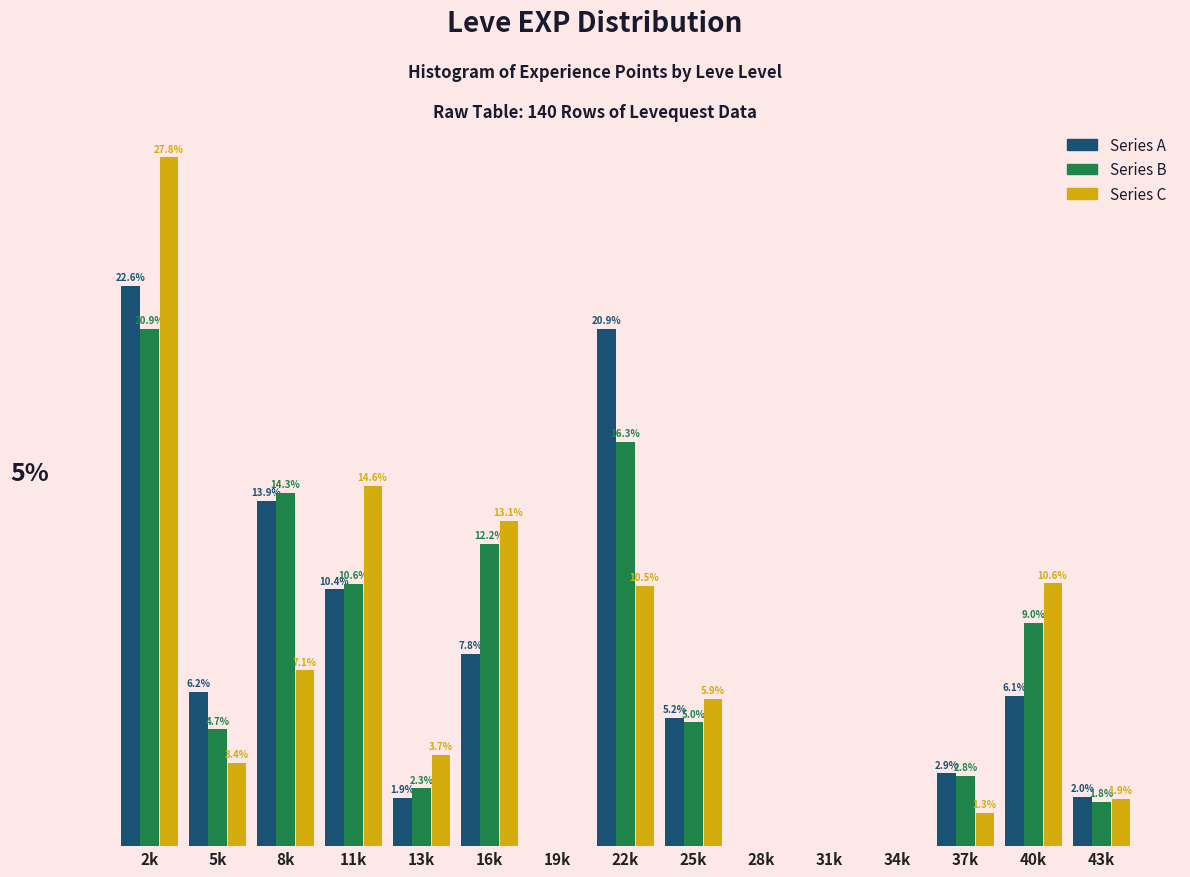

At which label is Series B closest to 10?

11k